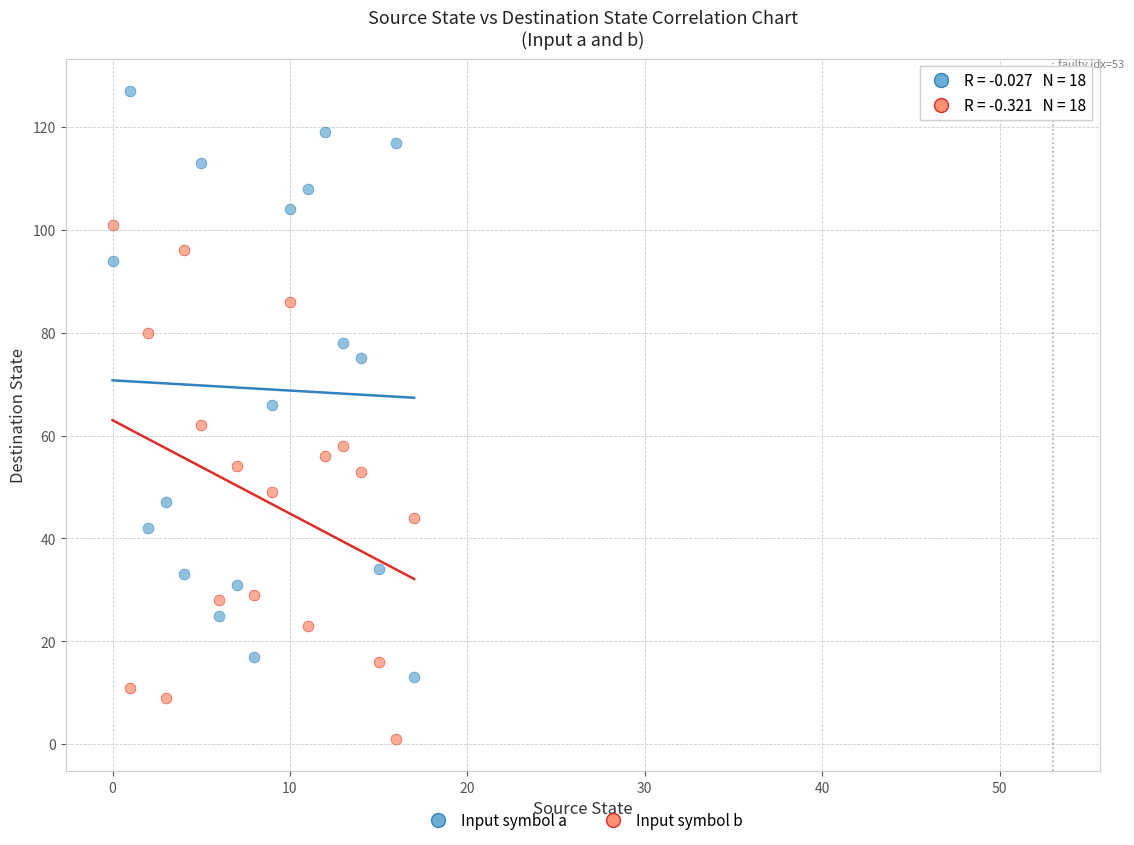

Which series contains the highest Y value?

Input symbol a